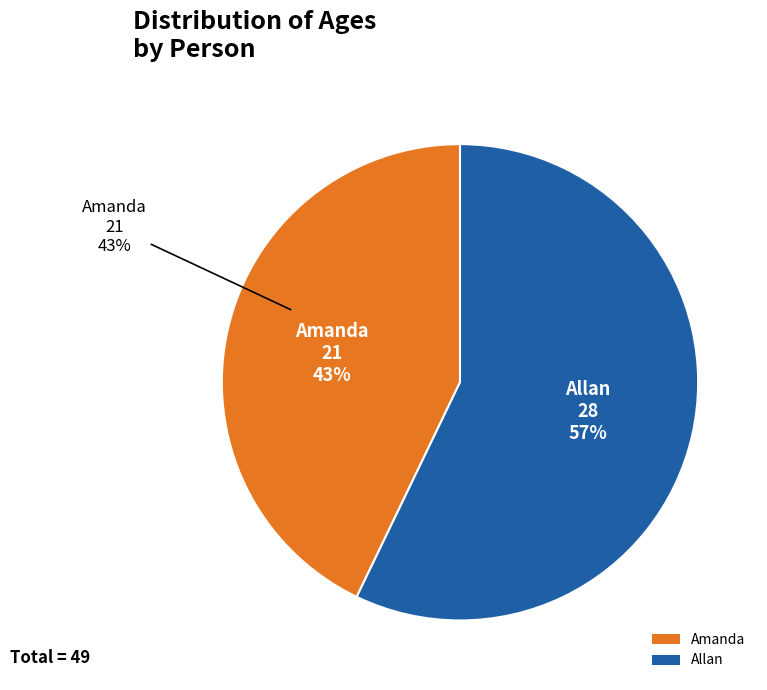

Does Amanda represent more than half of the total?

No